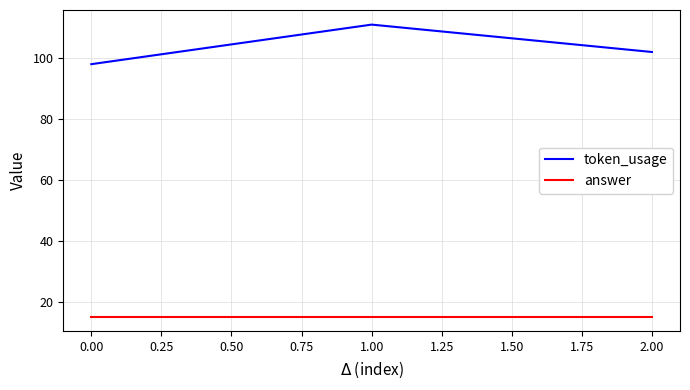

What is the greatest value displayed?

111